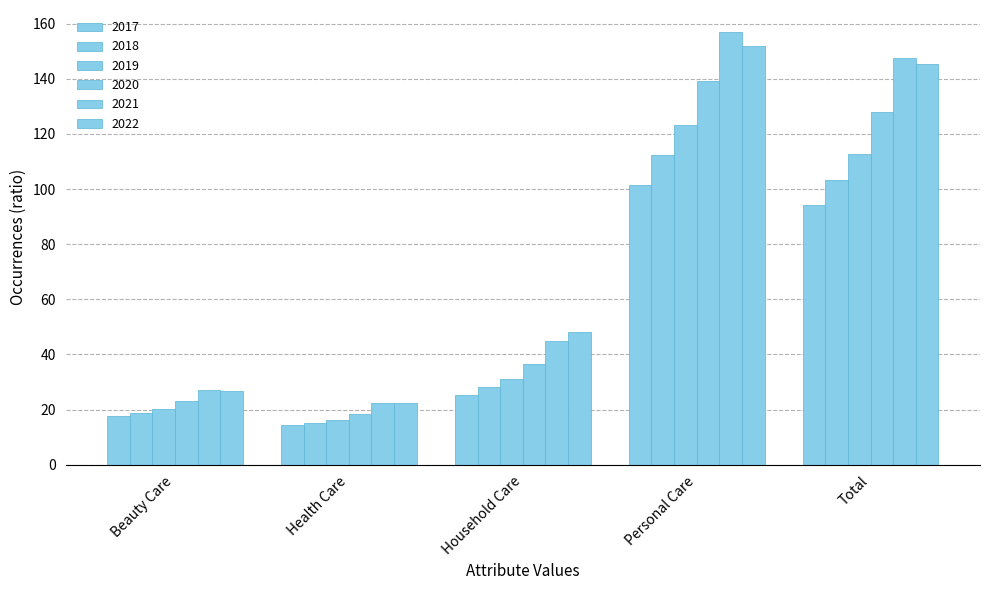

Count the number of data series in this chart.

6